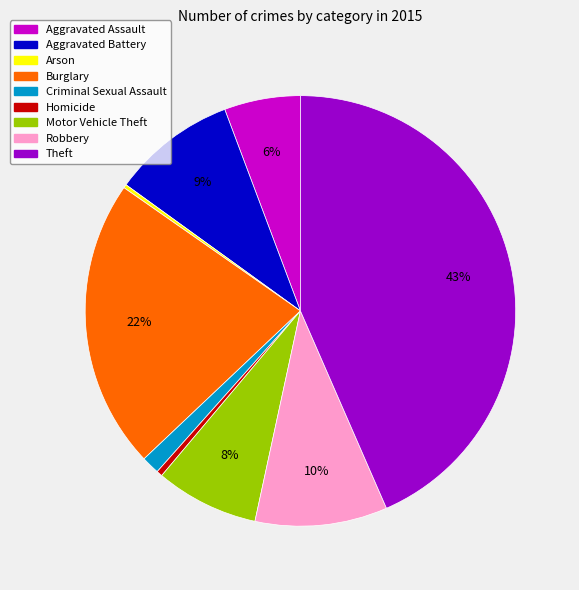

Does any single category account for the majority?

No